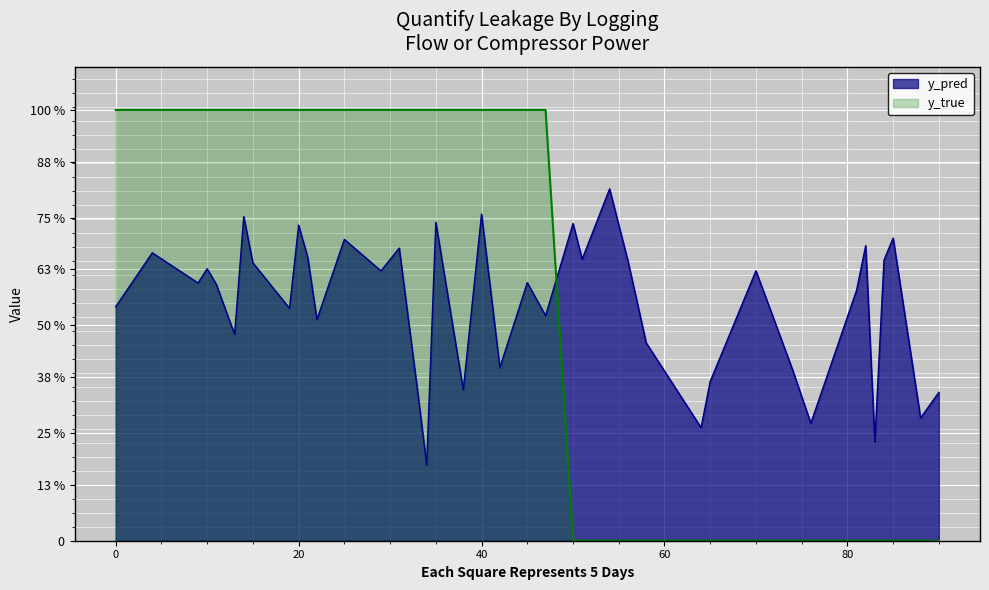

Is it true that y_true equals 1.5 at 13?

False